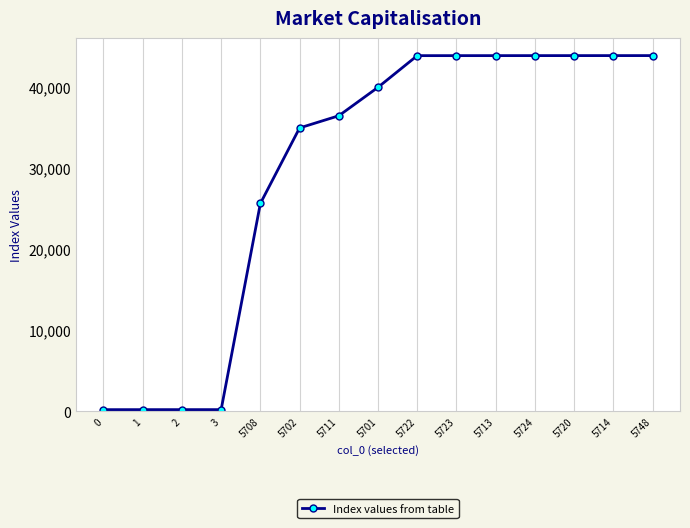

What is the maximum value shown in the chart?

43808